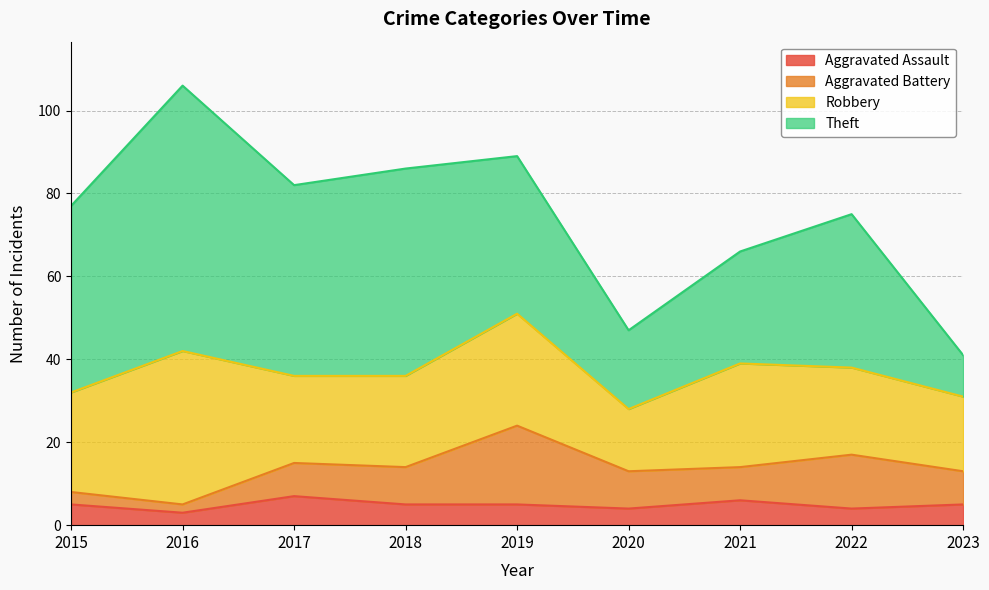

The value of Aggravated Battery at 2017 is 11. True or false?

False